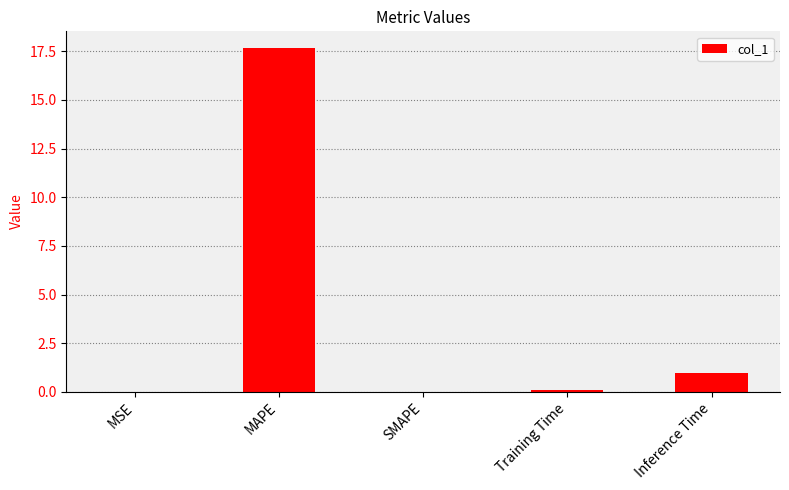

What is the sum of all values?

18.7